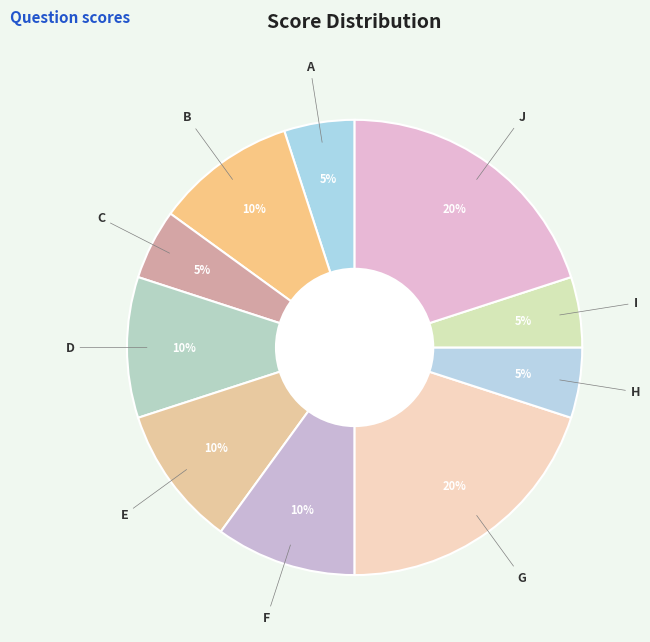

Is the sum of D and C greater than half?

No